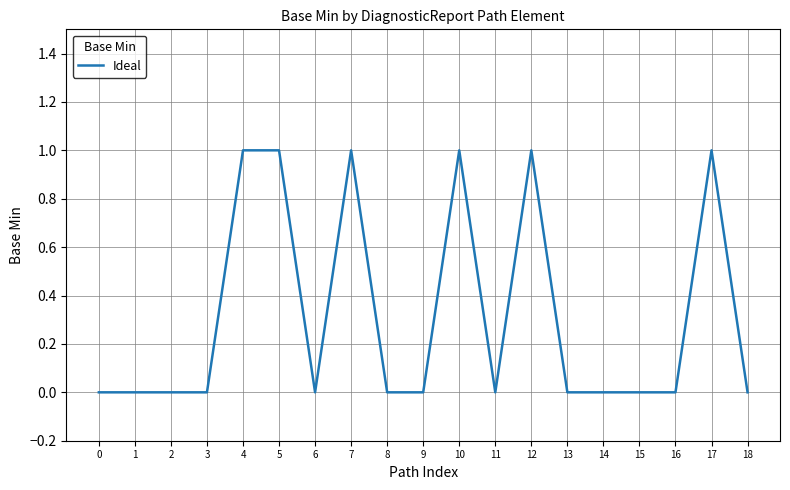

The chart shows a value of 1 at 12. True or false?

True